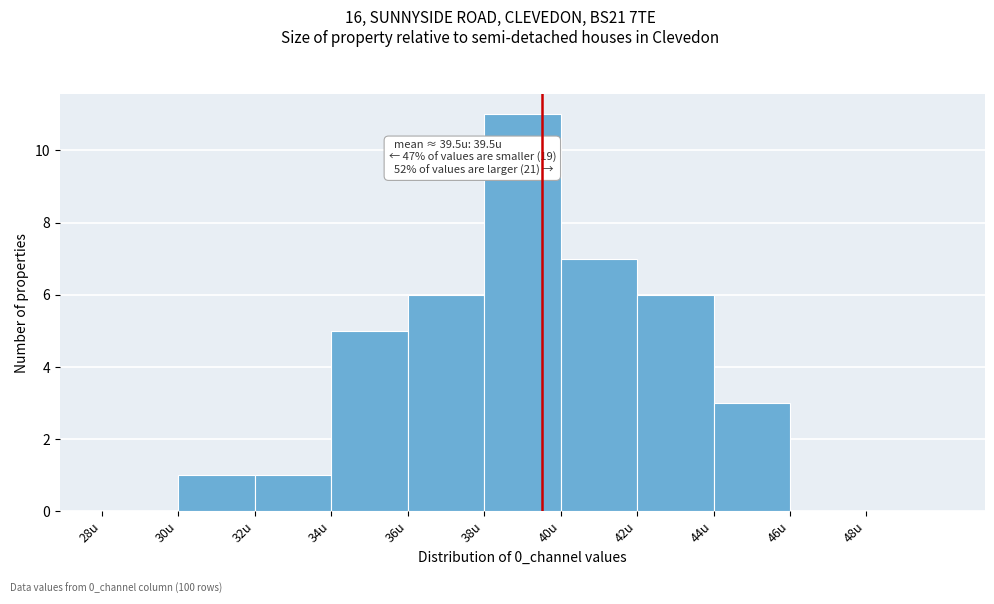

Over which range of the x-axis is the bar tallest?

38 to 40